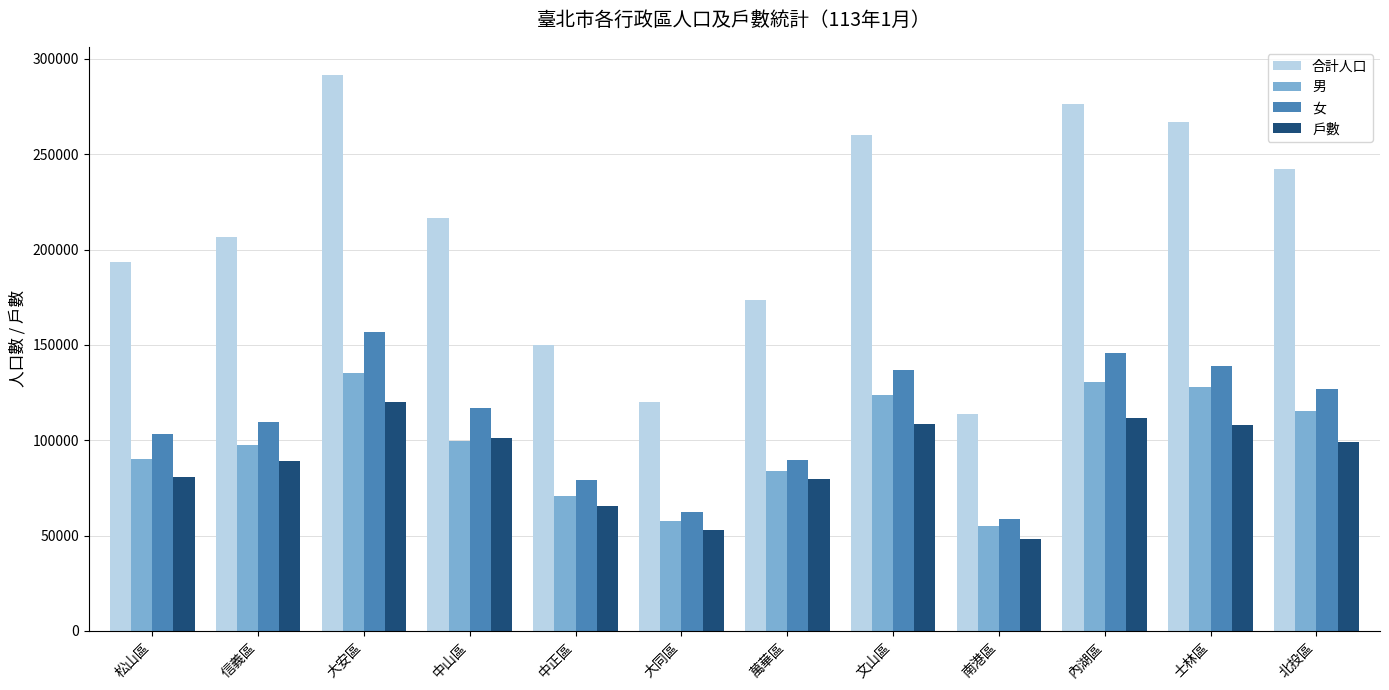

At how many categories does at least one series exceed 108276?

12